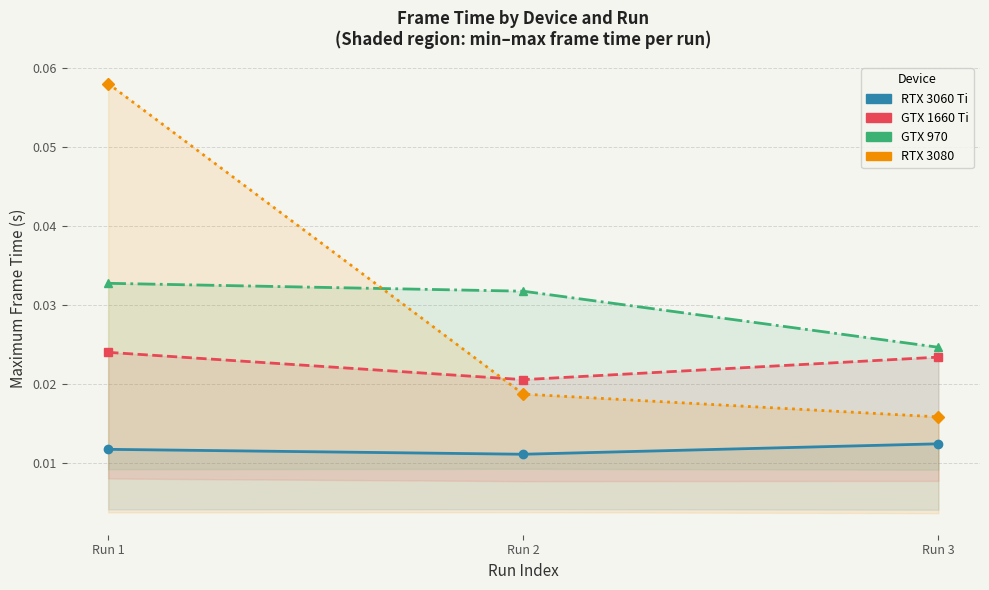

Rank the categories by GTX 970 value from lowest to highest.

Run 3, Run 2, Run 1